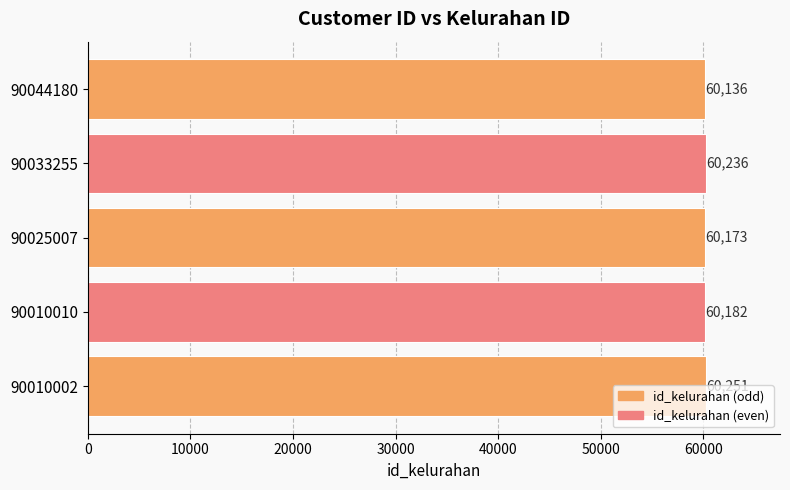

What is the difference between the values at 90010002 and 90033255?

15